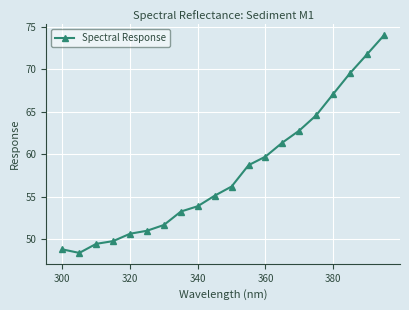

What is the sum of all values?

1157.9